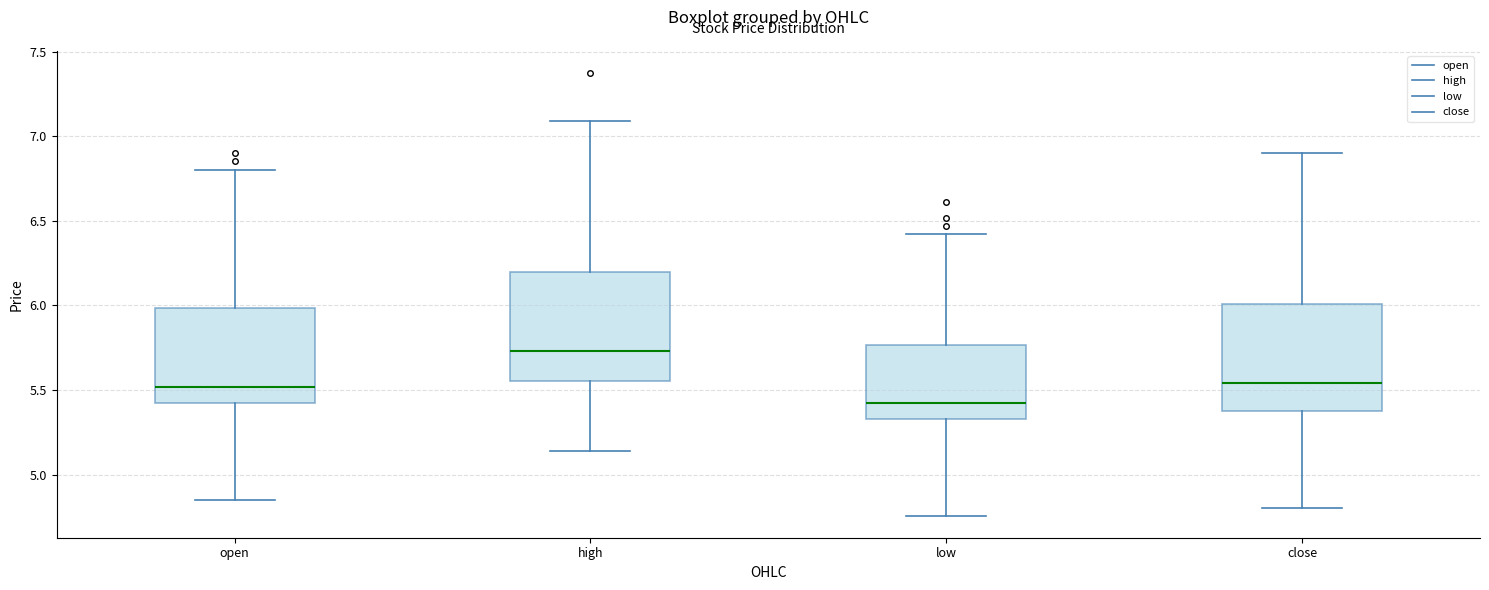

Reading left to right, transcribe this box plot: for each box, give where its median line is, the range the box spans, and where its two whiskers end, as read against the y-axis. The values are not printed on the chart, so give them approximately, as read against the axis.

open: median 5.50, box 5.40 to 6.00, whiskers 4.85 to 6.80
high: median 5.75, box 5.55 to 6.20, whiskers 5.15 to 7.10
low: median 5.40, box 5.35 to 5.75, whiskers 4.75 to 6.40
close: median 5.55, box 5.40 to 6.00, whiskers 4.80 to 6.90